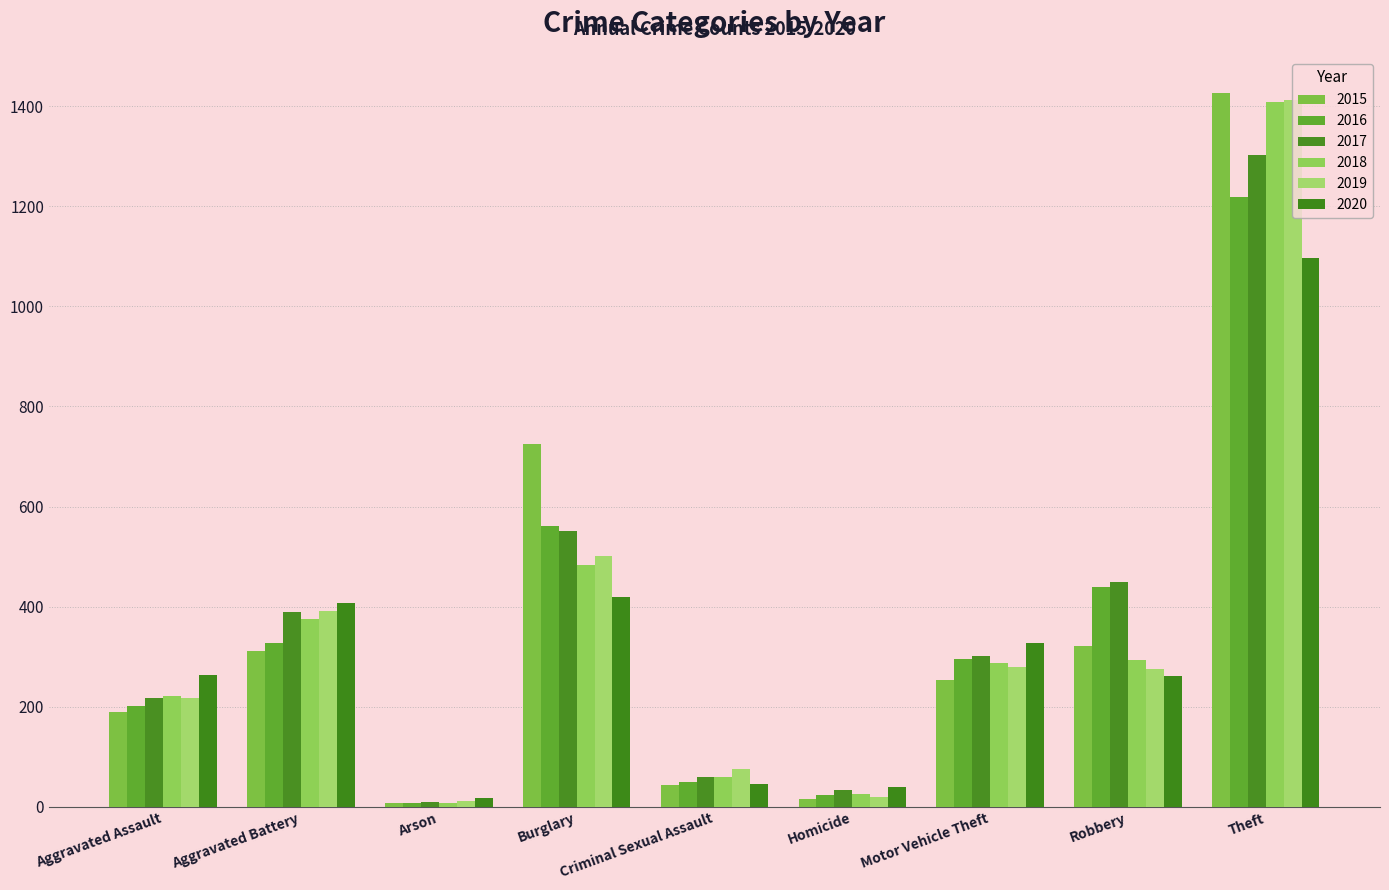

How many bars are there in total?

54